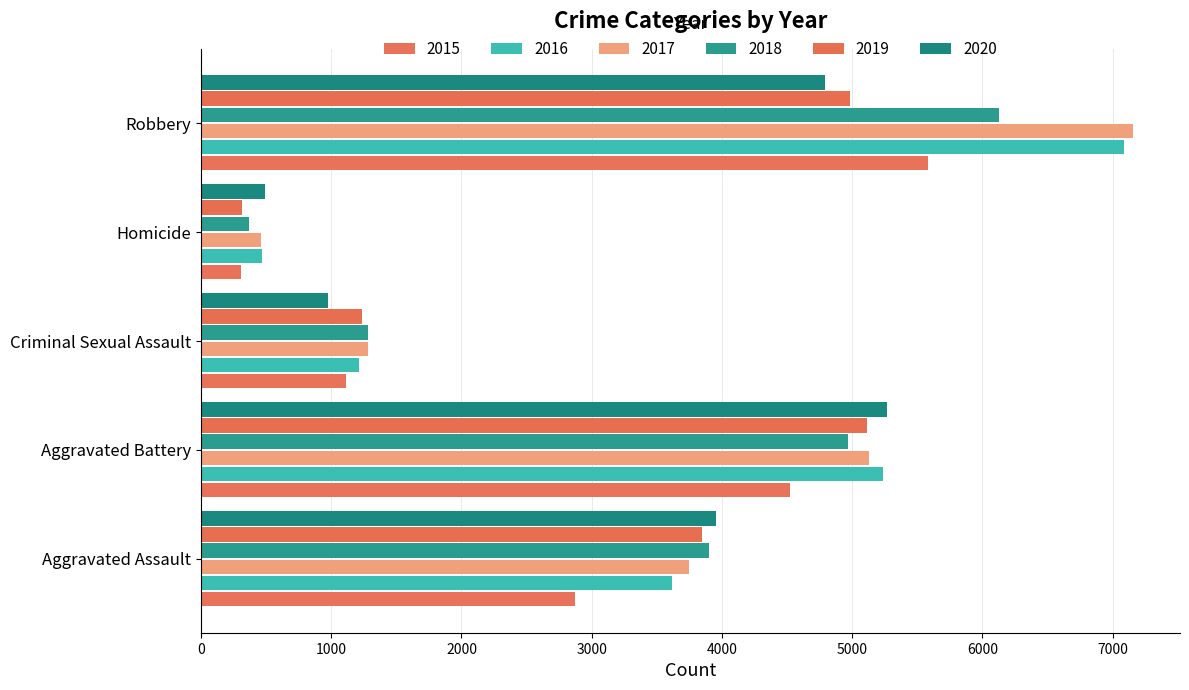

Reading right to left, what are all the values shown in this chart?

2015: Robbery=5579	Homicide=307	Criminal Sexual Assault=1117	Aggravated Battery=4521	Aggravated Assault=2871
2016: Robbery=7086	Homicide=466	Criminal Sexual Assault=1214	Aggravated Battery=5233	Aggravated Assault=3618
2017: Robbery=7159	Homicide=458	Criminal Sexual Assault=1279	Aggravated Battery=5129	Aggravated Assault=3750
2018: Robbery=6131	Homicide=371	Criminal Sexual Assault=1280	Aggravated Battery=4971	Aggravated Assault=3903
2019: Robbery=4983	Homicide=317	Criminal Sexual Assault=1235	Aggravated Battery=5114	Aggravated Assault=3847
2020: Robbery=4791	Homicide=491	Criminal Sexual Assault=977	Aggravated Battery=5271	Aggravated Assault=3953